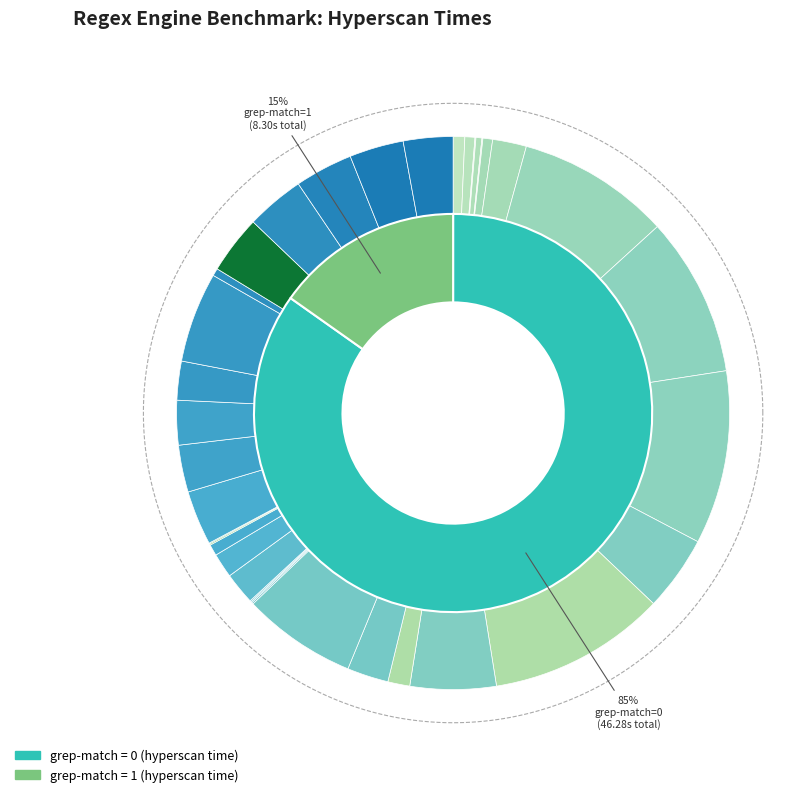

Is it true that 2 is 1% of the pie?

False